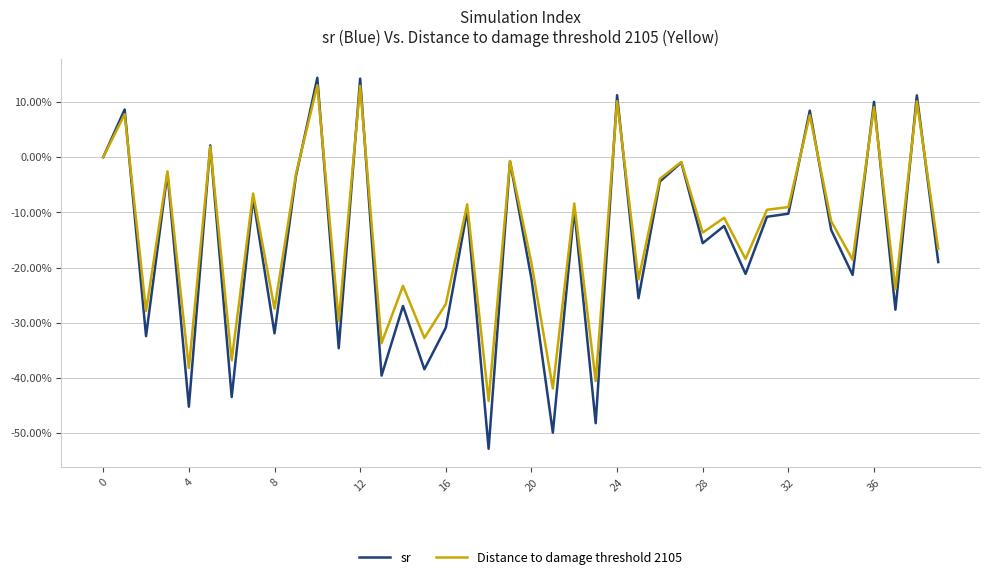

Which series has the largest range (max minus min)?

sr